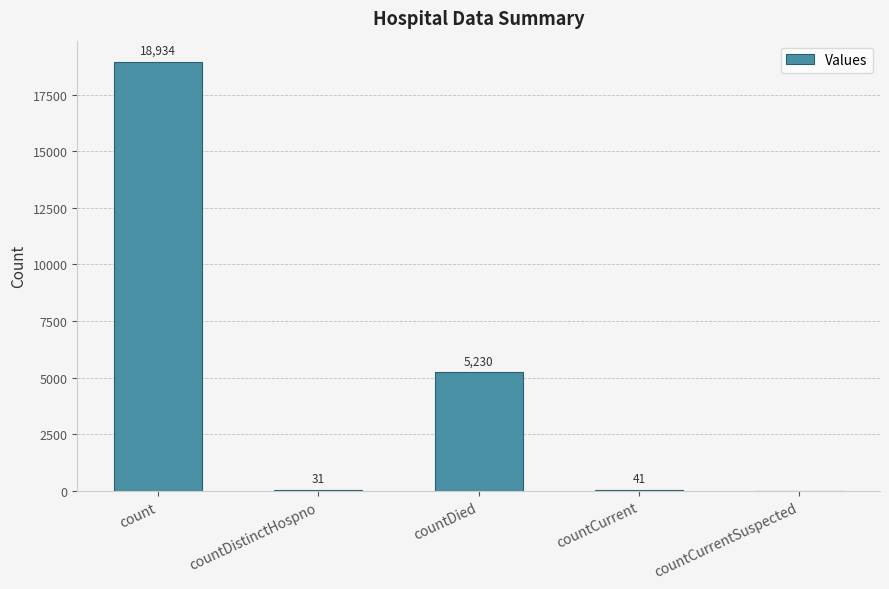

Is it true that the value at countDistinctHospno is 31?

True